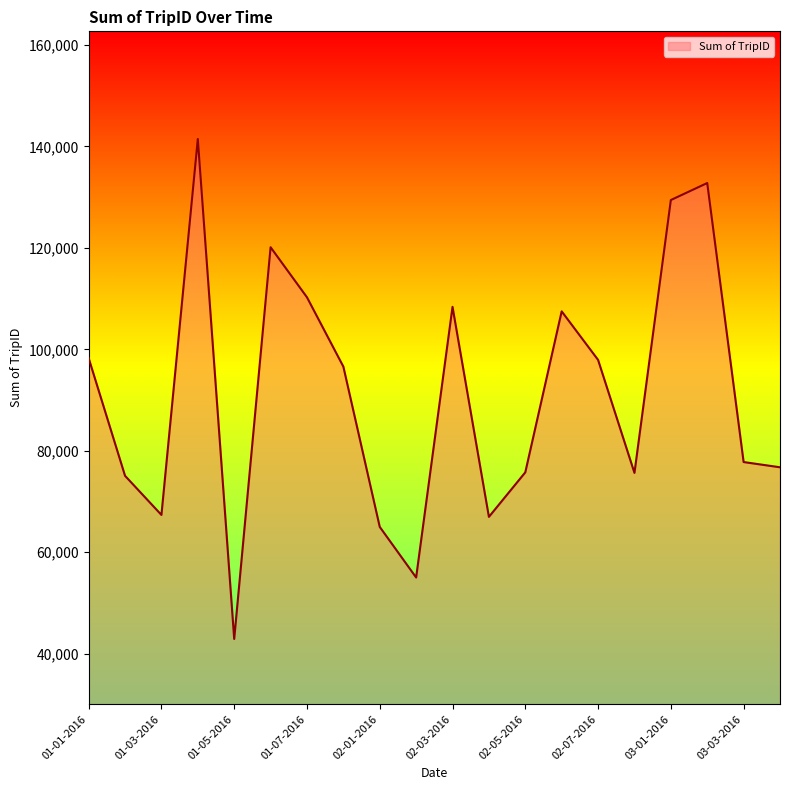

What is the difference between the maximum and minimum values?

98562